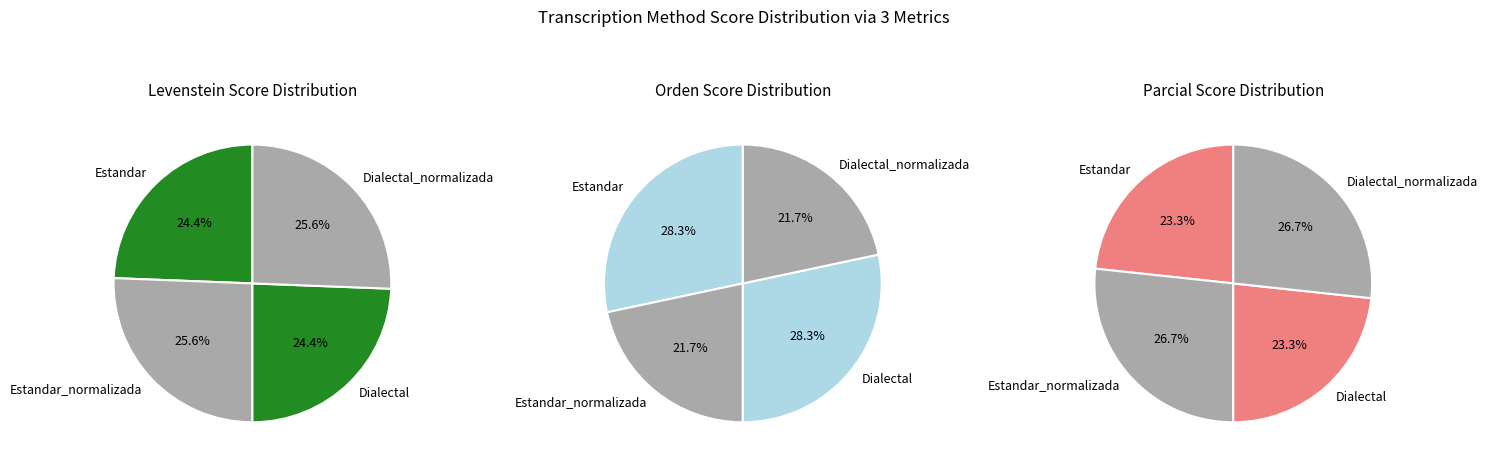

Is there any slice that represents more than half of the pie?

No